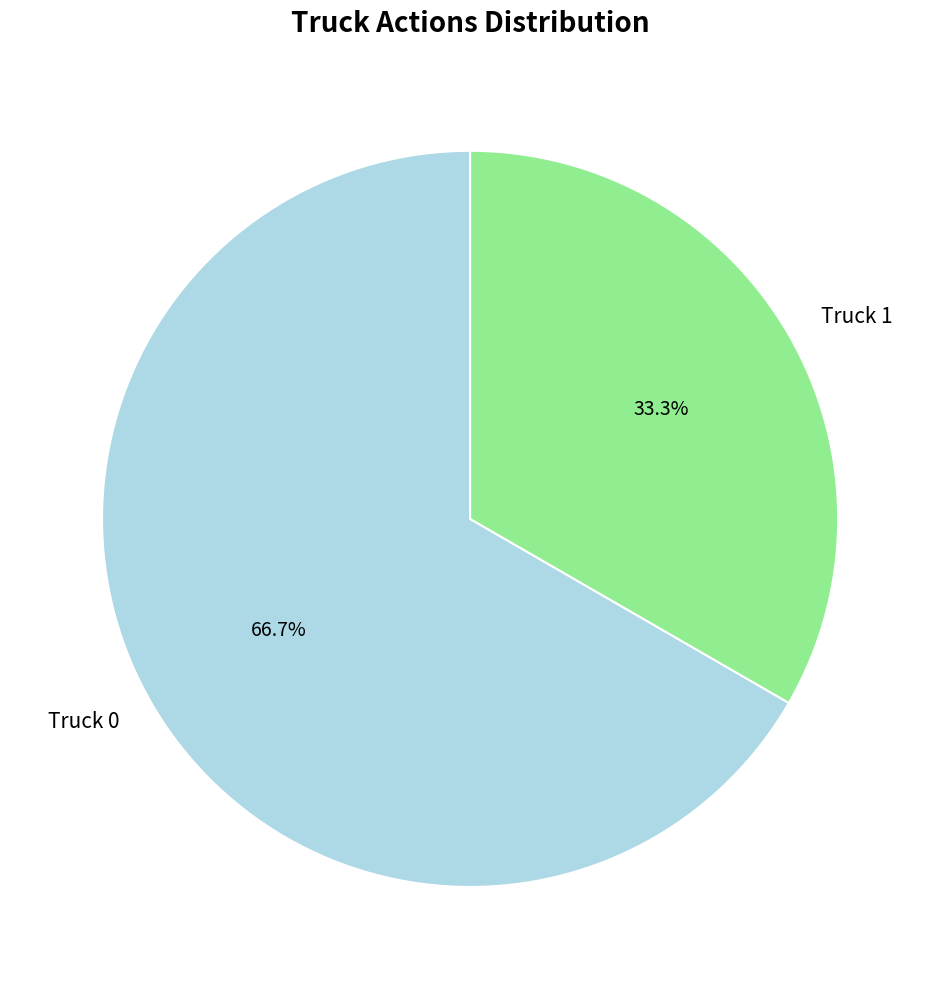

What is the total percentage of Truck 0 and Truck 1?

100.0%